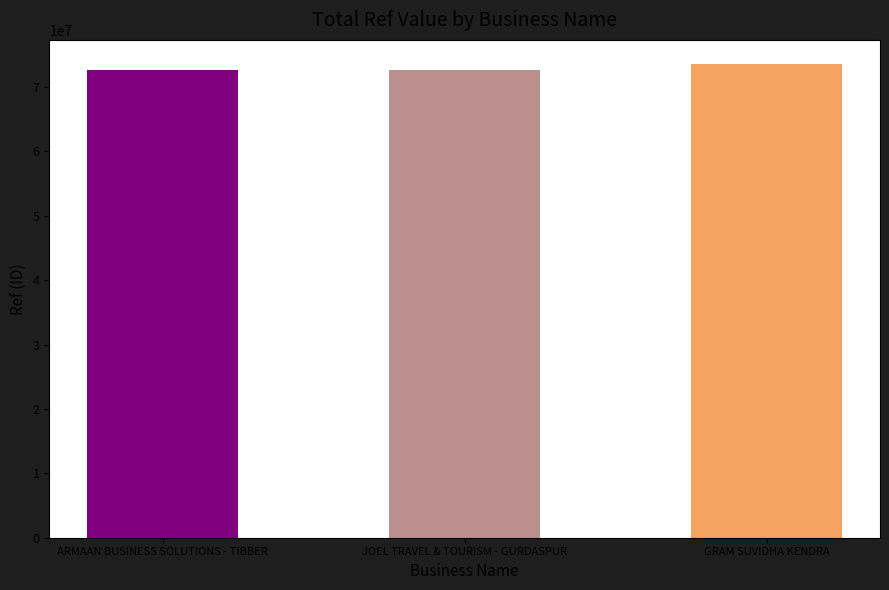

What is the smallest value displayed?

72633078